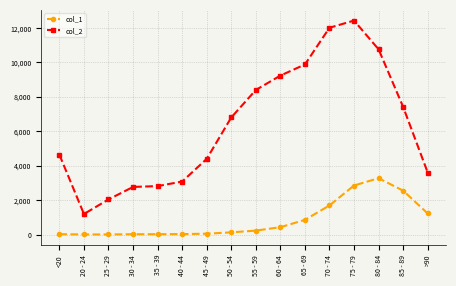

How many data points in col_1 are less than 227?

8